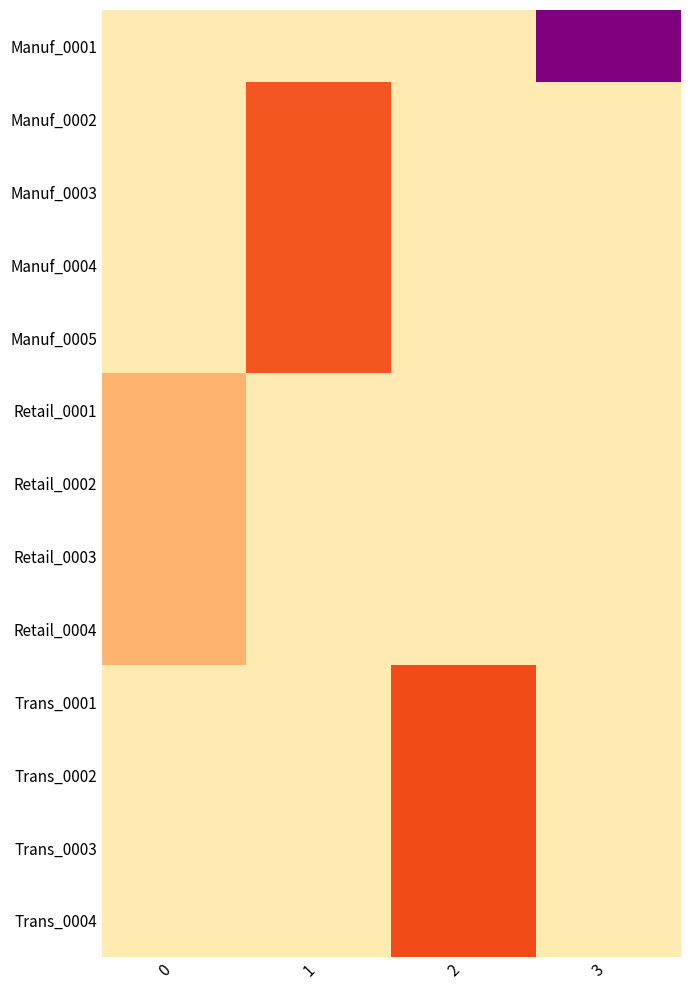

Which label corresponds to the largest value in the chart?

3